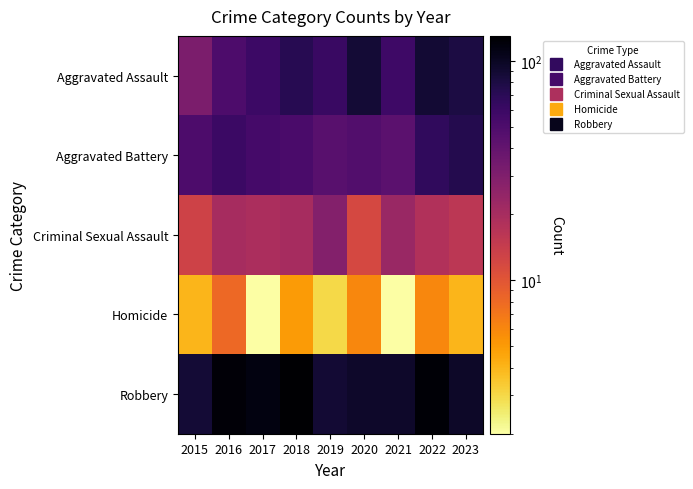

Reading left to right, what are all the values shown in this chart?

Aggravated Assault: 2015=31	2016=50	2017=59	2018=72	2019=61	2020=87	2021=58	2022=89	2023=81
Aggravated Battery: 2015=50	2016=60	2017=54	2018=52	2019=45	2020=48	2021=43	2022=66	2023=74
Criminal Sexual Assault: 2015=13	2016=20	2017=19	2018=20	2019=29	2020=12	2021=23	2022=18	2023=16
Homicide: 2015=4	2016=8	2017=2	2018=5	2019=3	2020=6	2021=2	2022=6	2023=4
Robbery: 2015=87	2016=123	2017=115	2018=130	2019=89	2020=94	2021=95	2022=125	2023=96